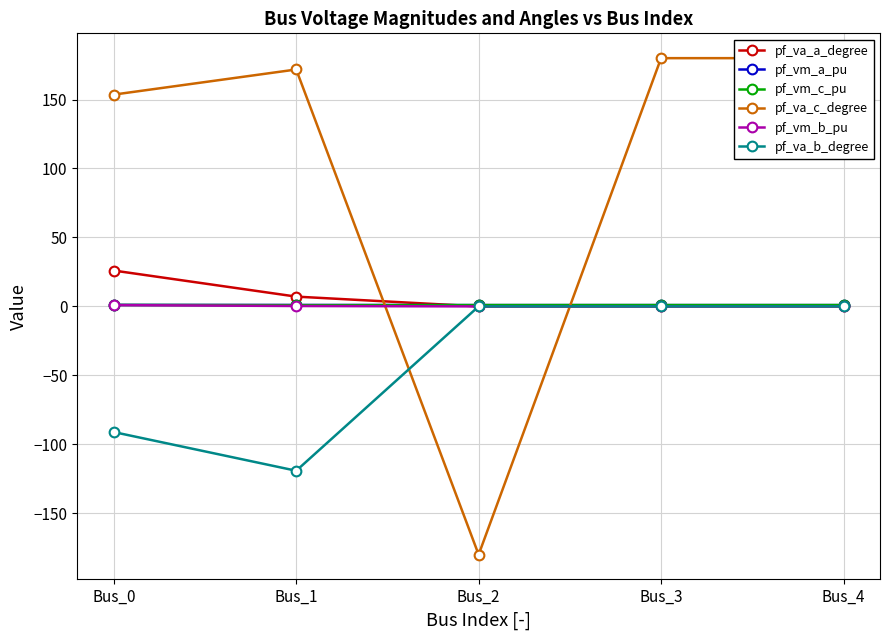

At which category does pf_va_a_degree reach its first local valley?

Bus_2